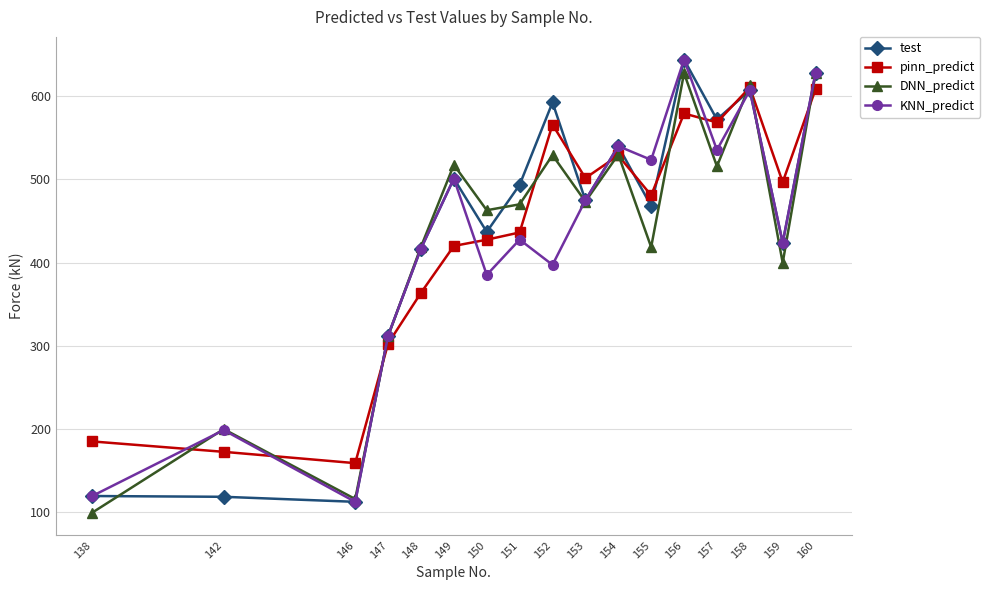

At which category does the chart reach its peak across all series?

156